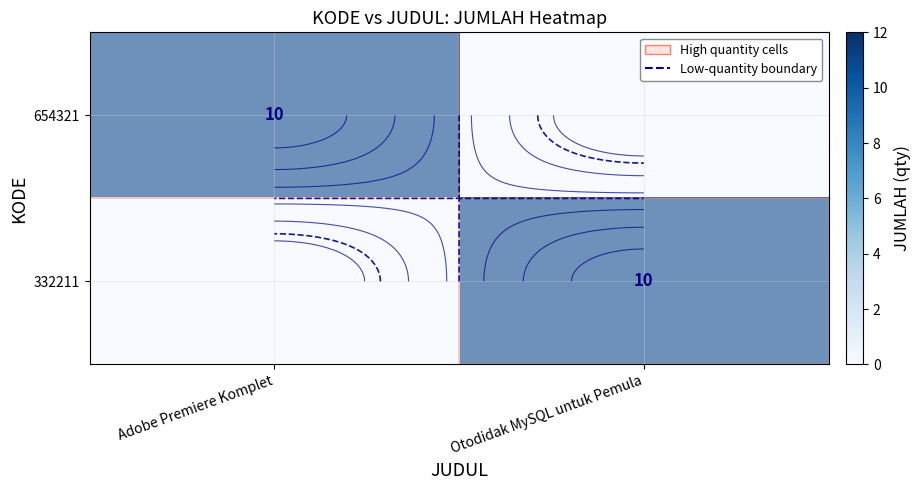

List the series in order of their peak value, highest first.

654321, 332211